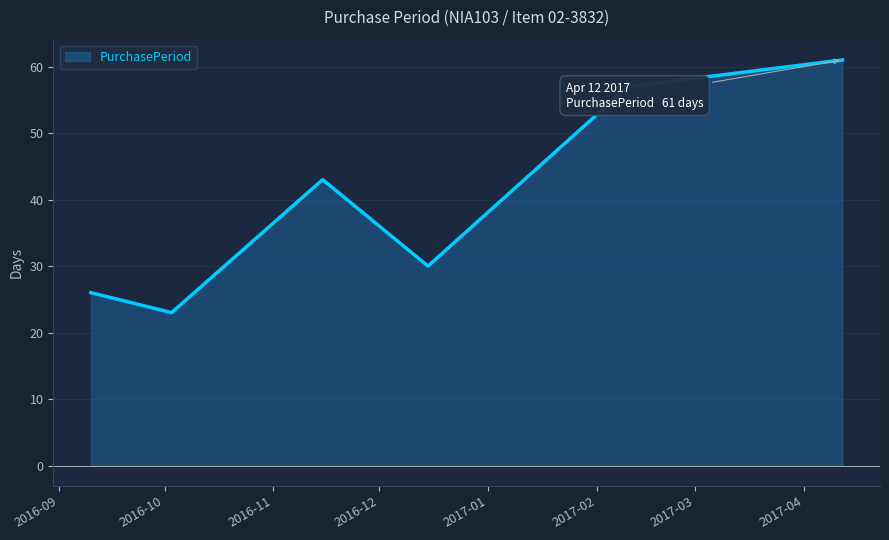

How many interior local valleys (lower than both neighbors) does the data have?

2